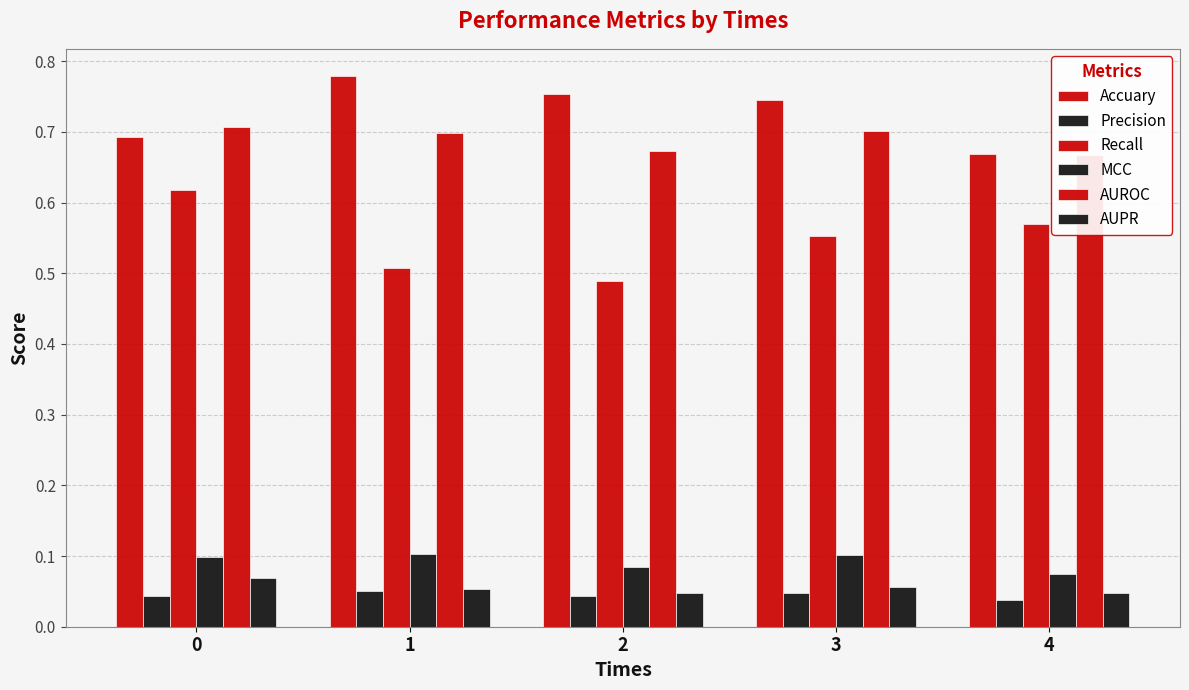

Reading right to left, transcribe all the data shown in this chart.

Accuary: 0.7	0.7	0.8	0.8	0.7
Precision: 0.0	0.0	0.0	0.1	0.0
Recall: 0.6	0.6	0.5	0.5	0.6
MCC: 0.1	0.1	0.1	0.1	0.1
AUROC: 0.7	0.7	0.7	0.7	0.7
AUPR: 0.0	0.1	0.0	0.1	0.1